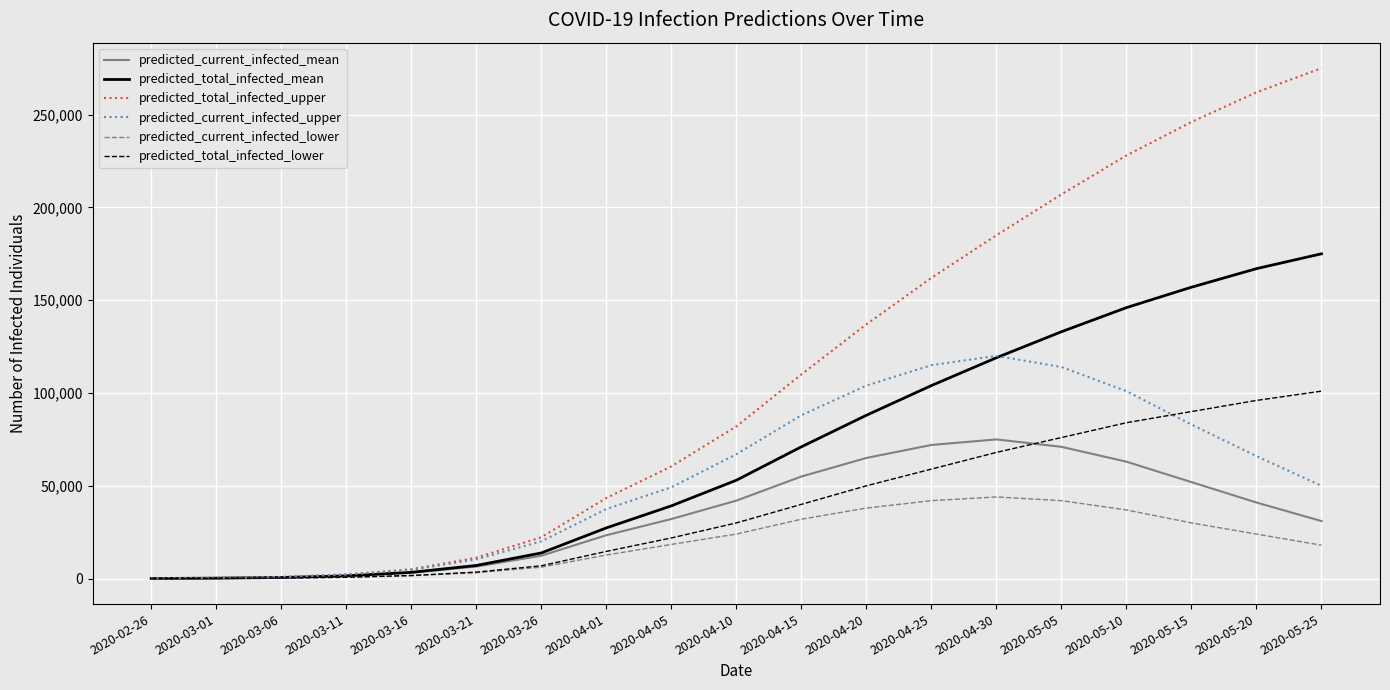

Is this an area chart (filled region under the line)?

No